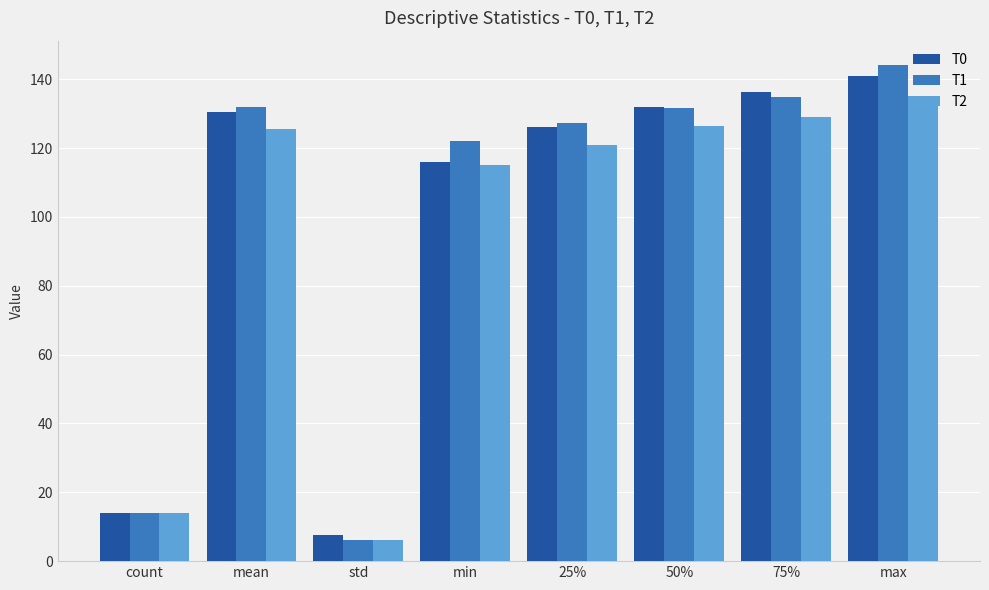

At which label does T1 first exceed 131?

mean